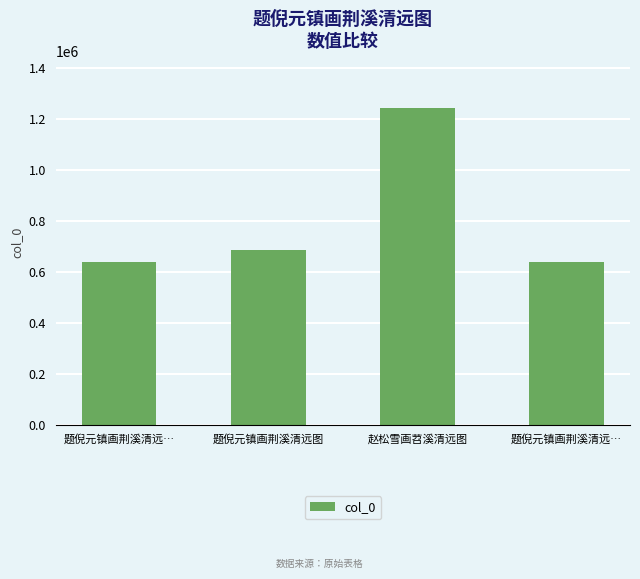

How many values are below 684530?

2